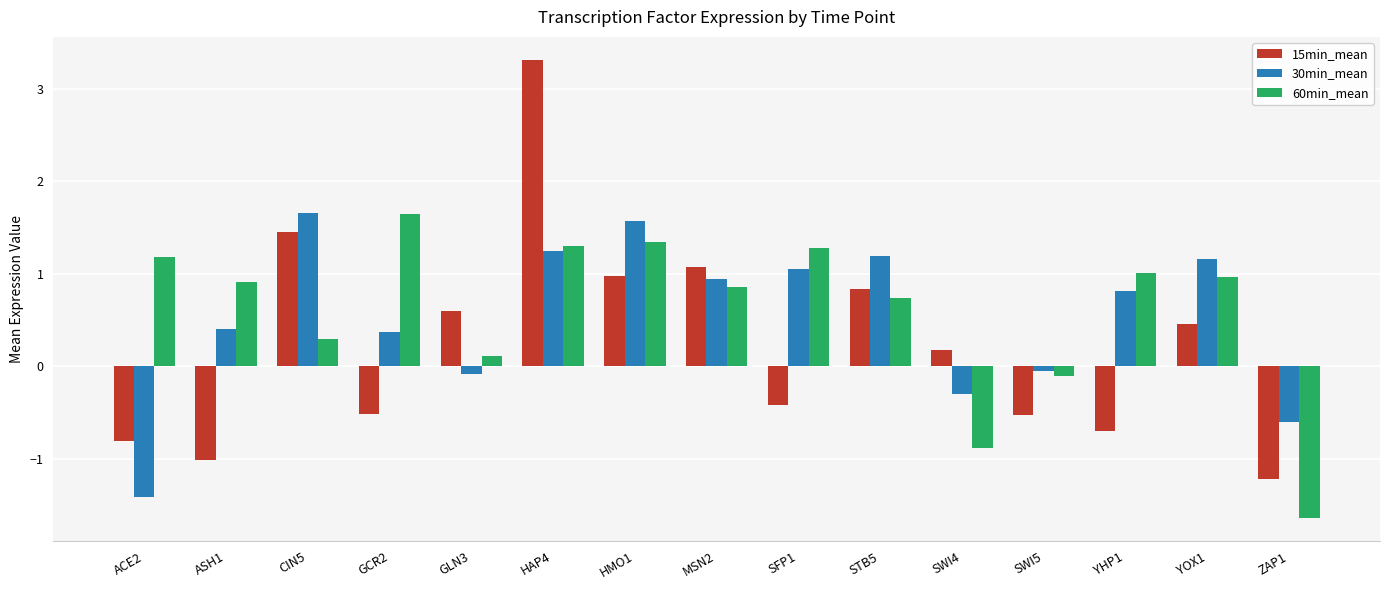

What is the sum of the 60min_mean values at HMO1 and HAP4?

2.6